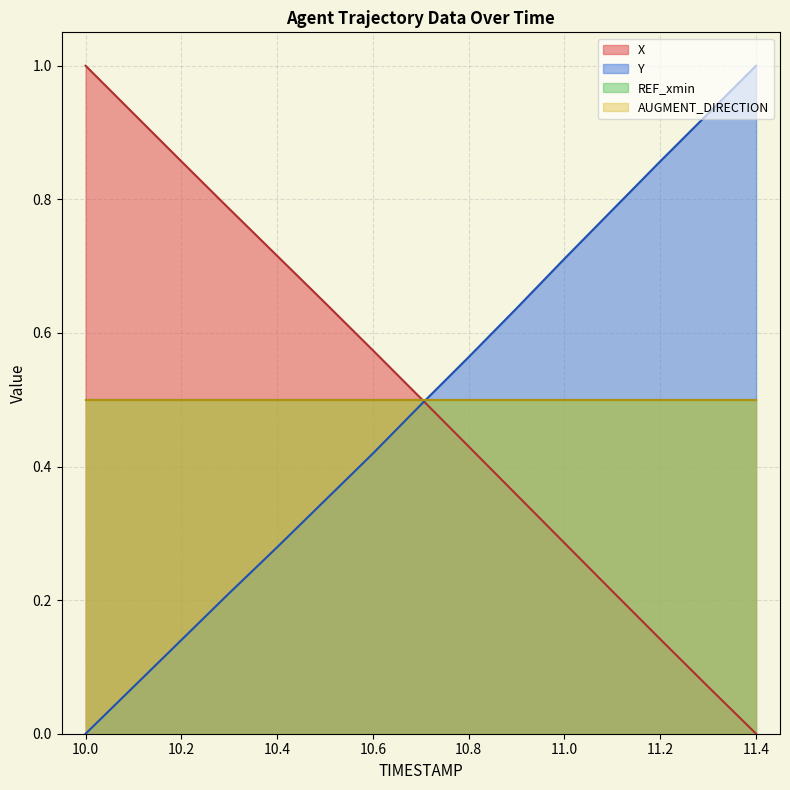

Does the chart display data point markers on the line(s)?

No